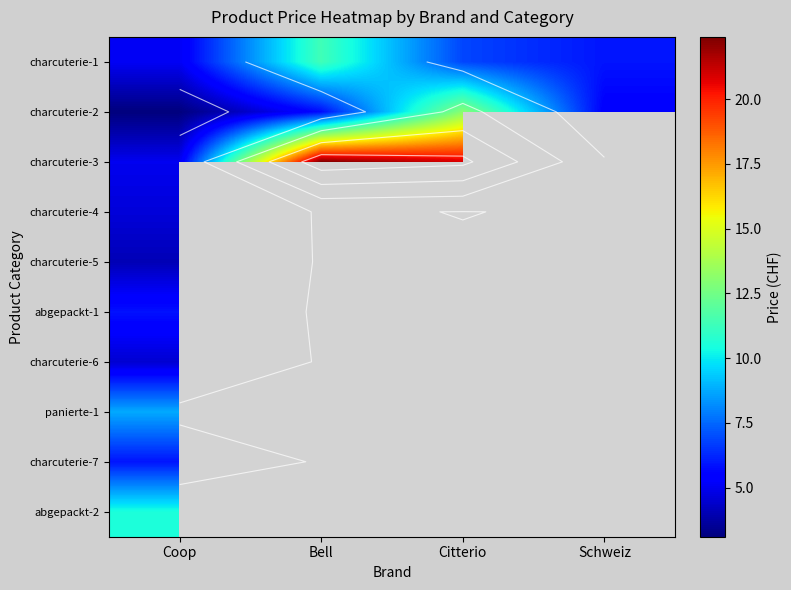

What is the difference between the maximum and minimum values in the charcuterie-2 series?

10.0